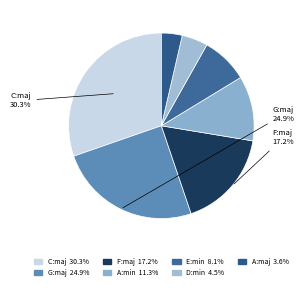

How many segments does this pie chart have?

7